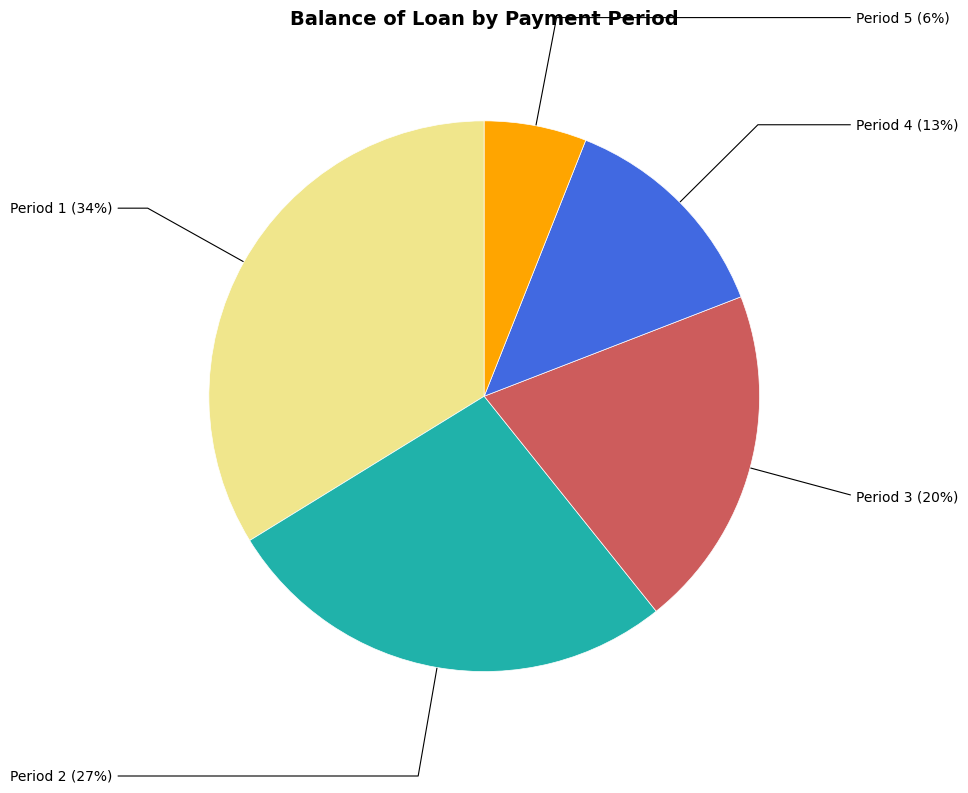

Is there a majority slice in this chart?

No